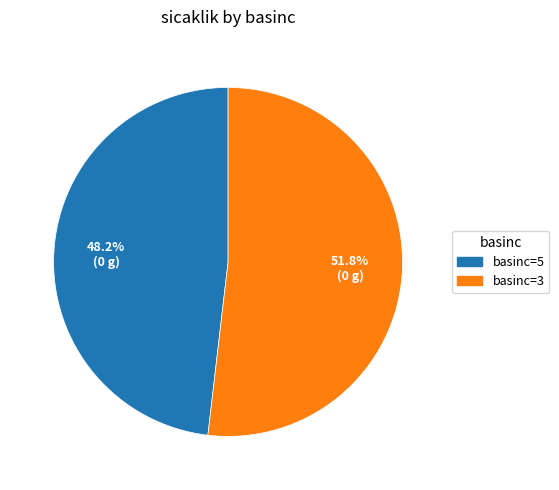

How many segments does this pie chart have?

2